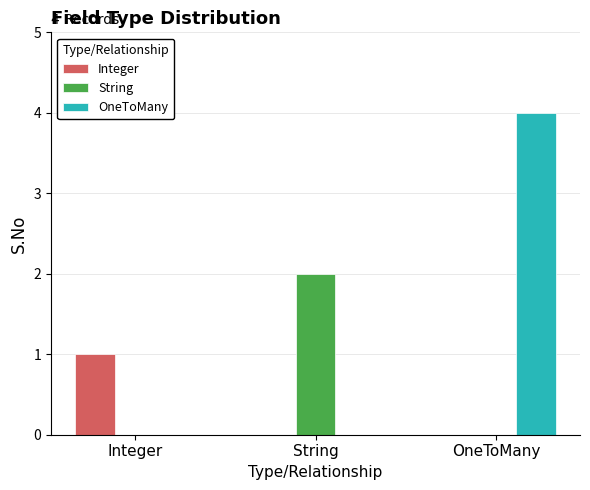

Is the value of Integer at OneToMany greater than the value of String at String?

No